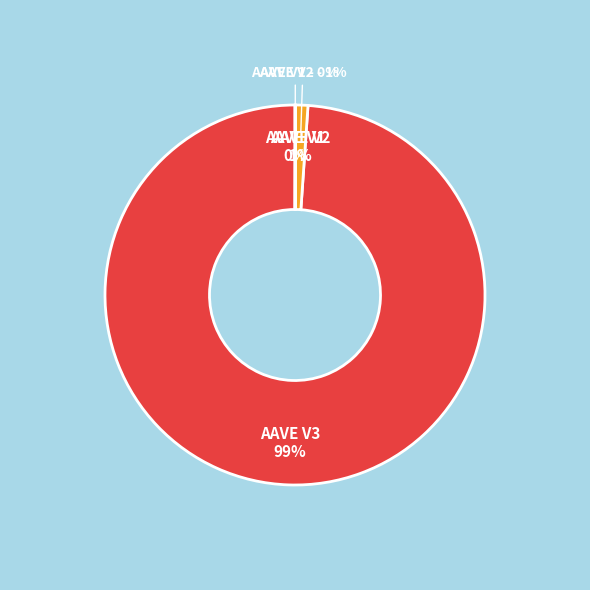

What is the smallest slice in the pie chart?

AAVE V1